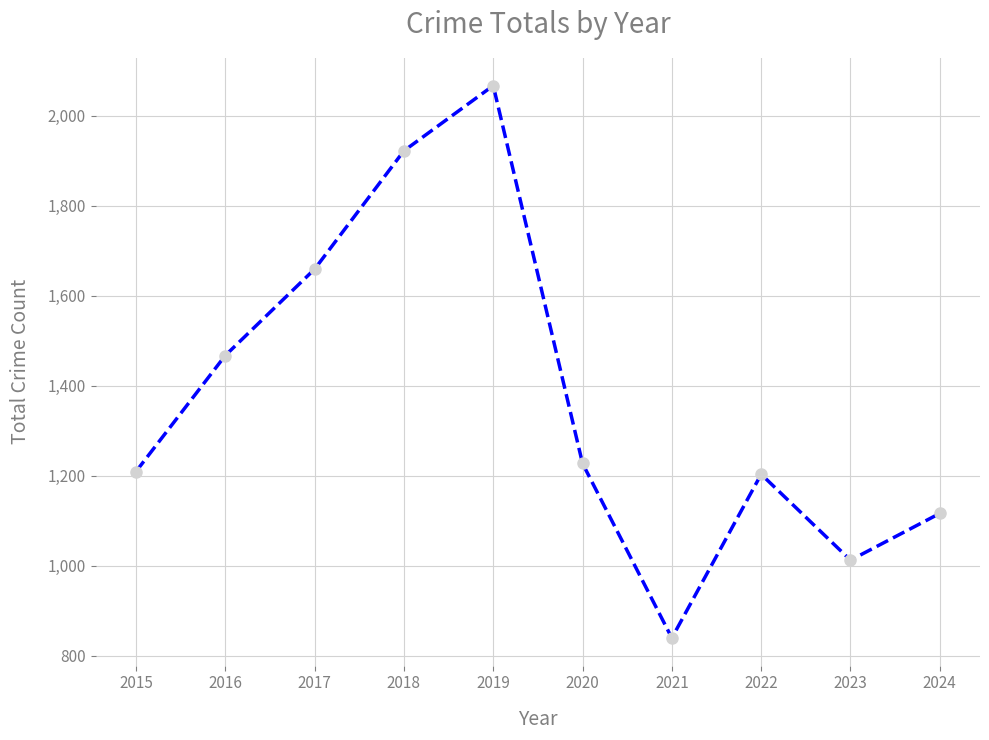

What is the average value?

1372